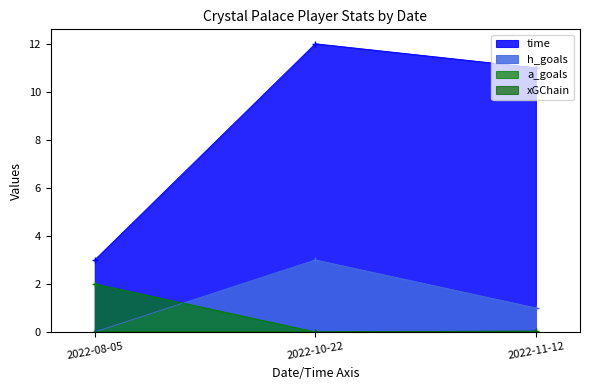

Is it true that a_goals equals 1.3 at 2022-08-05?

False